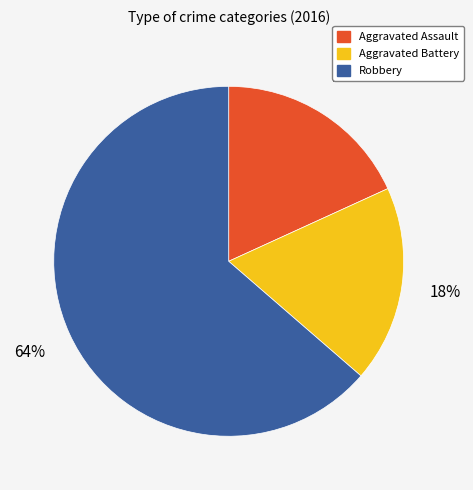

To the nearest percent, what portion does Aggravated Battery represent?

18%